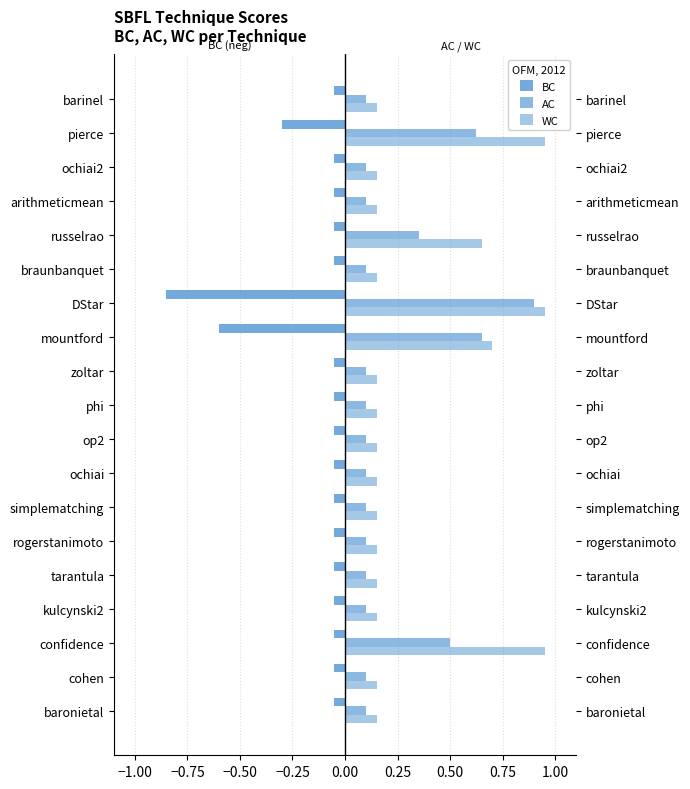

Rank the series by their average value, from highest to lowest.

WC, AC, BC